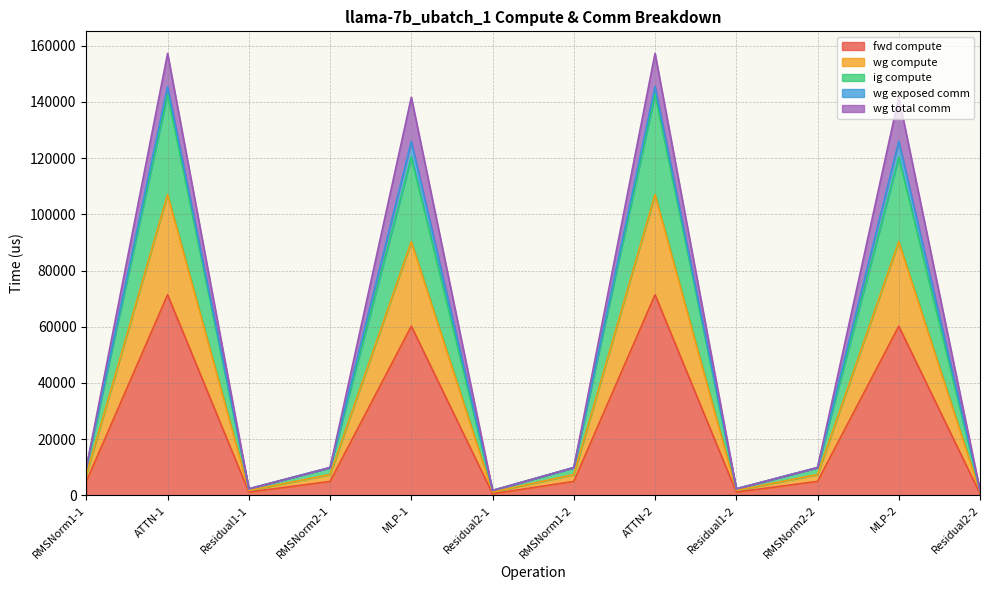

What is the minimum value shown in the chart?

577.5